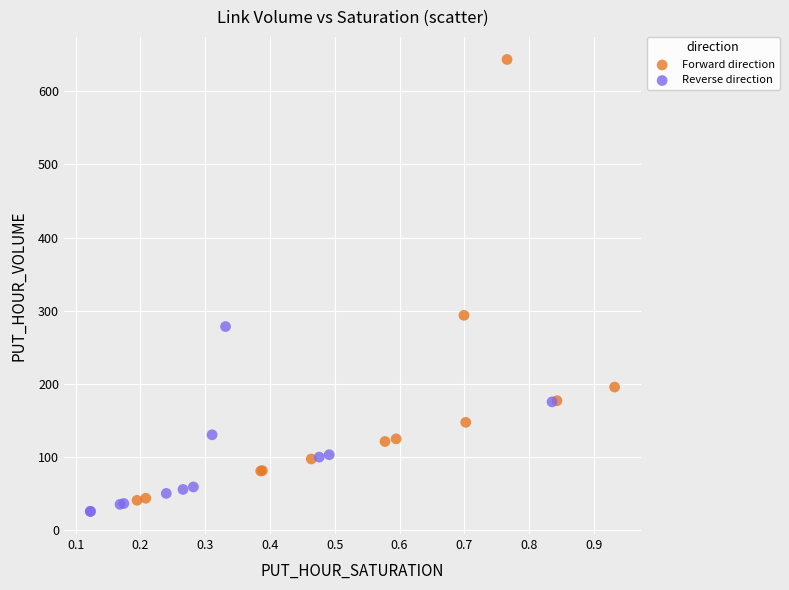

Which series reaches the maximum Y coordinate?

Forward direction